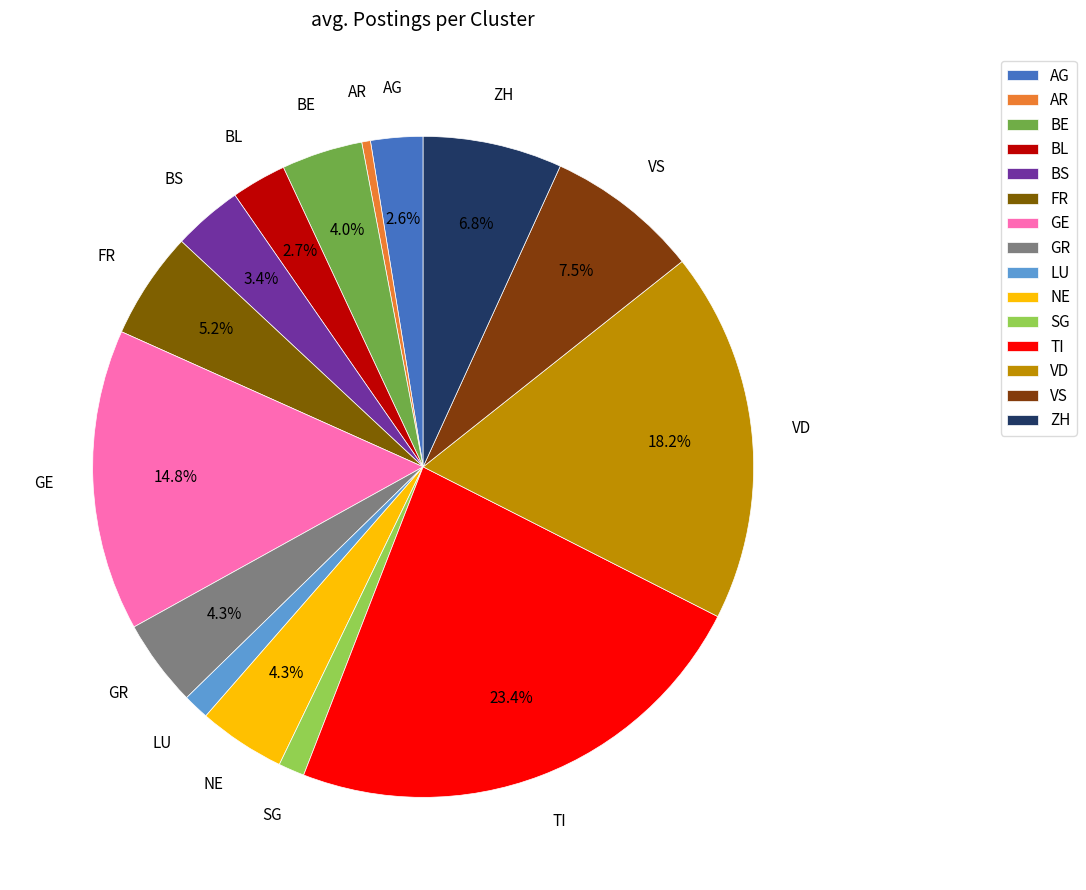

Which slice is the largest?

TI